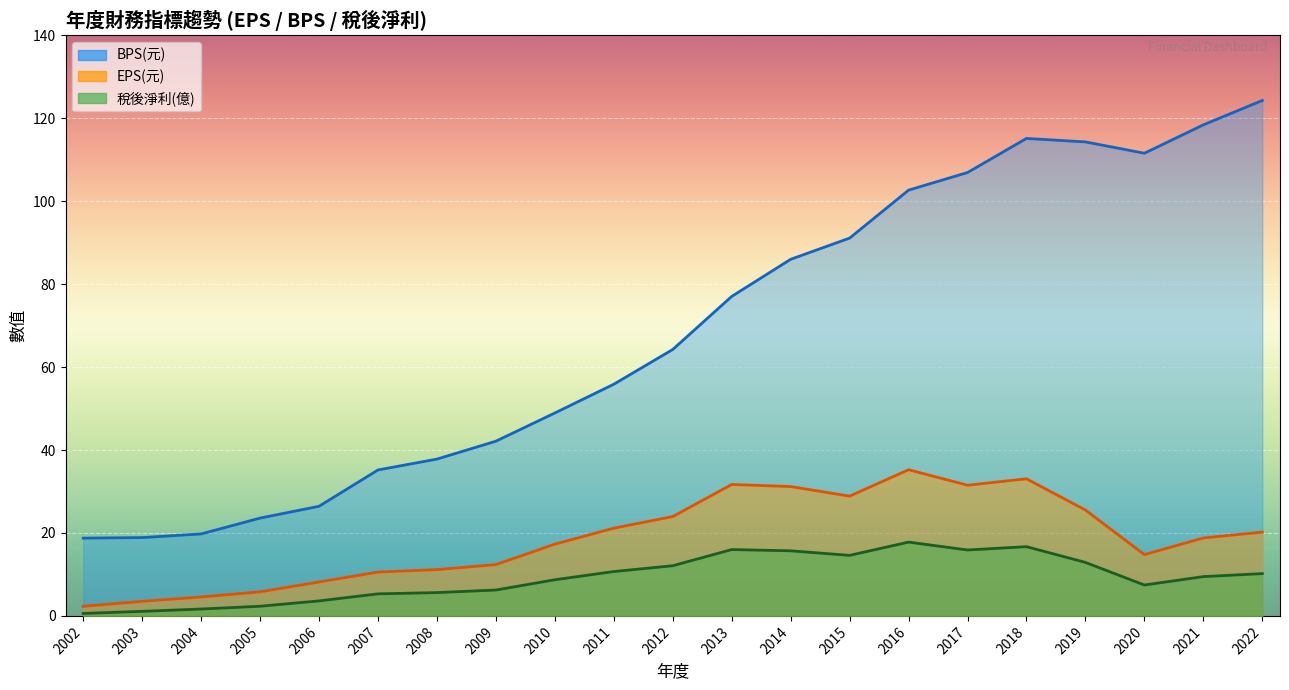

What is the label of the 4th point from the right?

2019